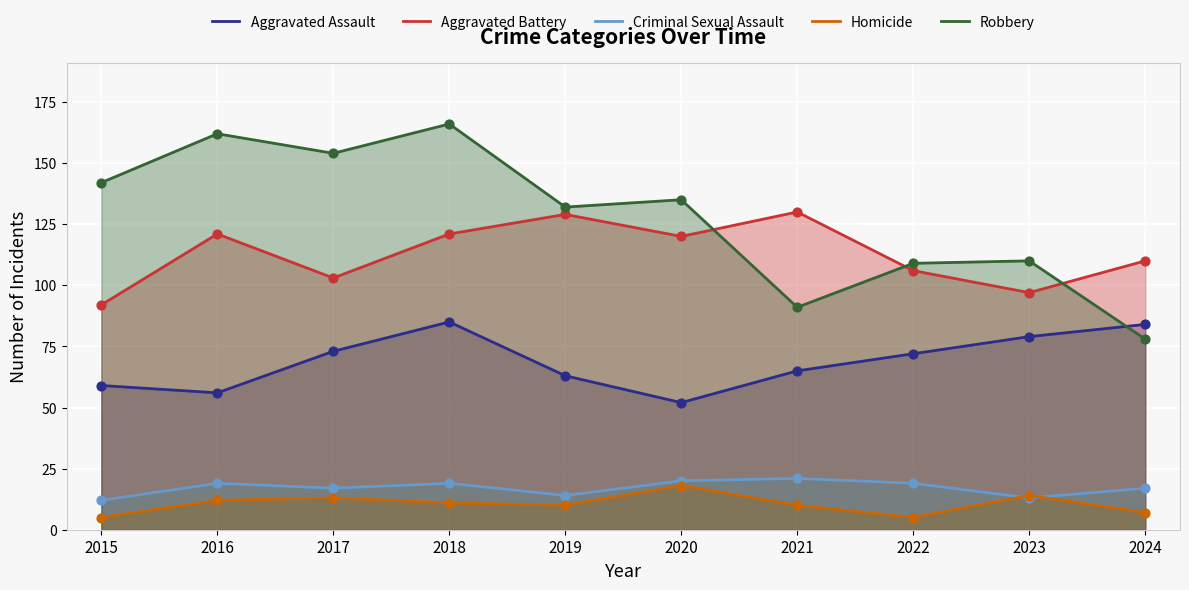

What is the total value across all series at 2018?

402